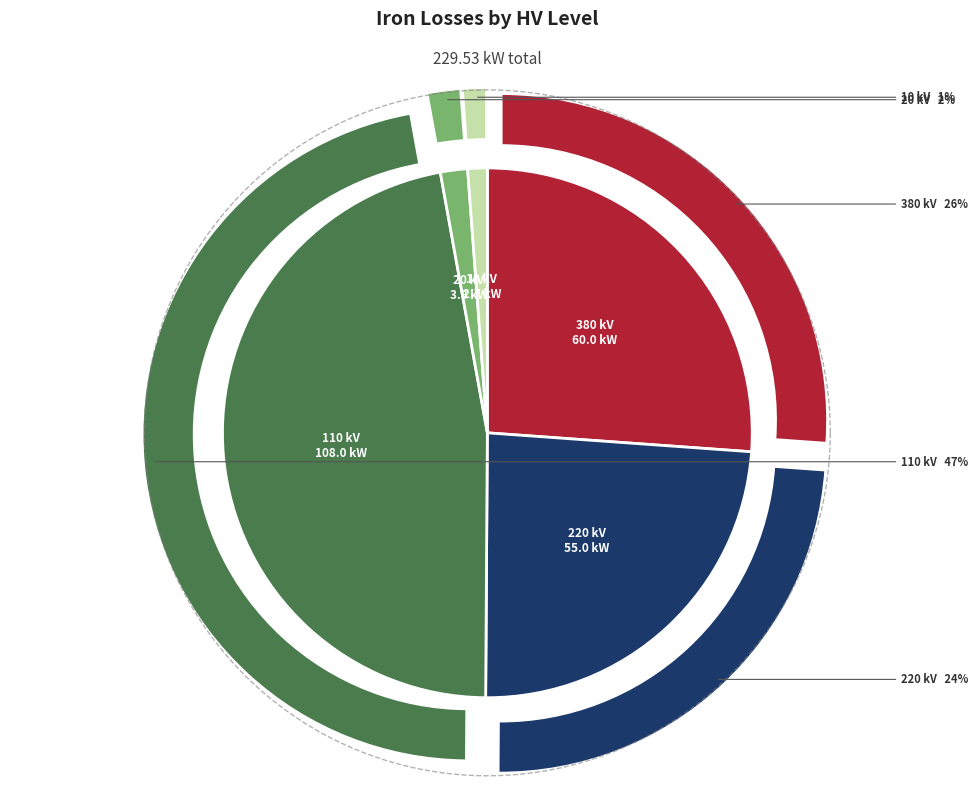

Which category has the biggest portion of the pie?

110 kV